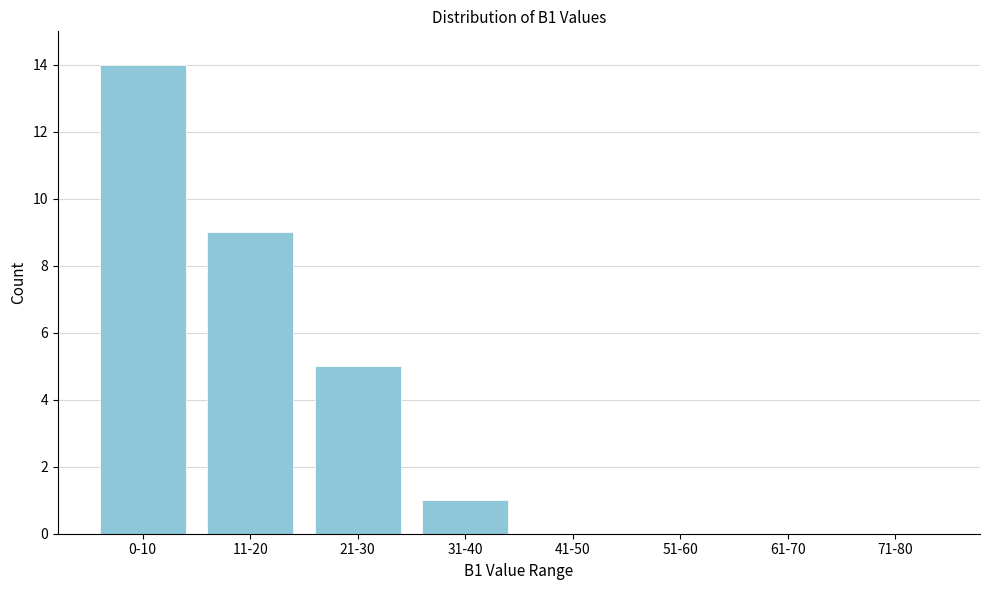

Reading right to left, extract all data points from this chart.

71-80=0	61-70=0	51-60=0	41-50=0	31-40=1	21-30=5	11-20=9	0-10=14